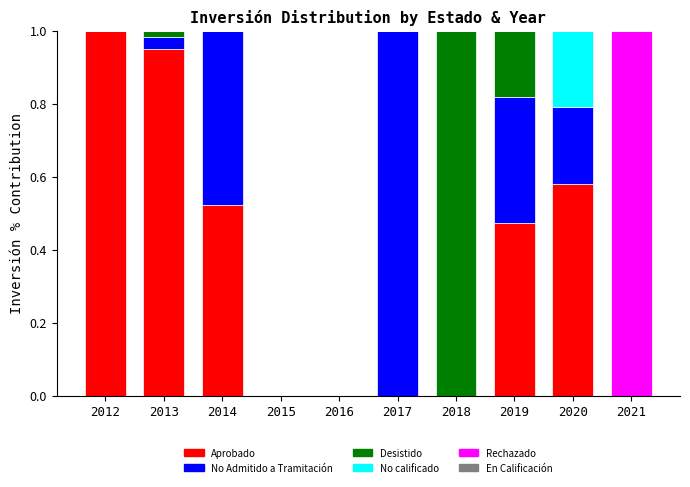

How many distinct data groups are displayed?

5